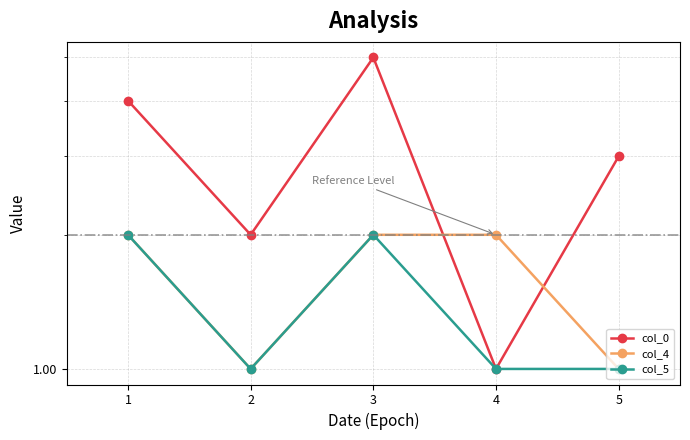

How many lines are shown in the chart?

3